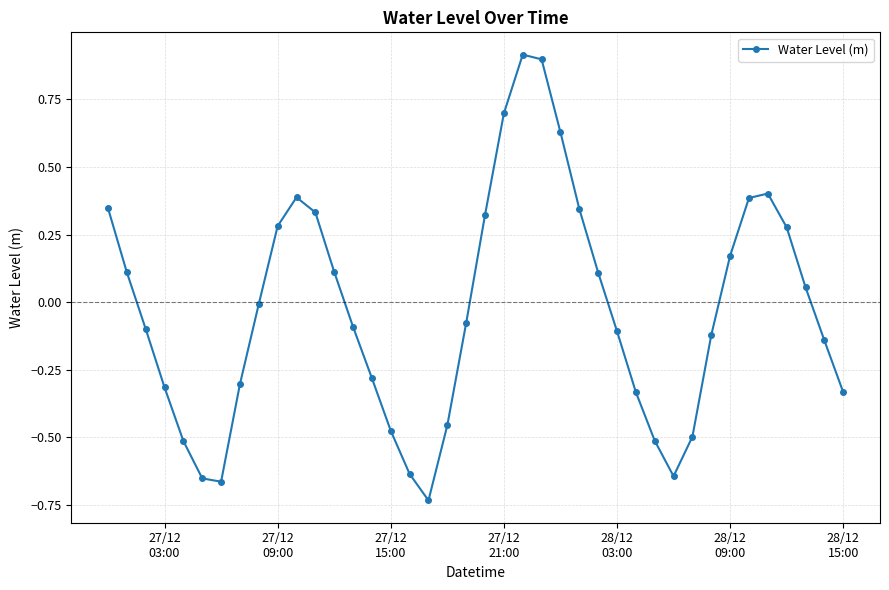

How many data points does each series have?

40